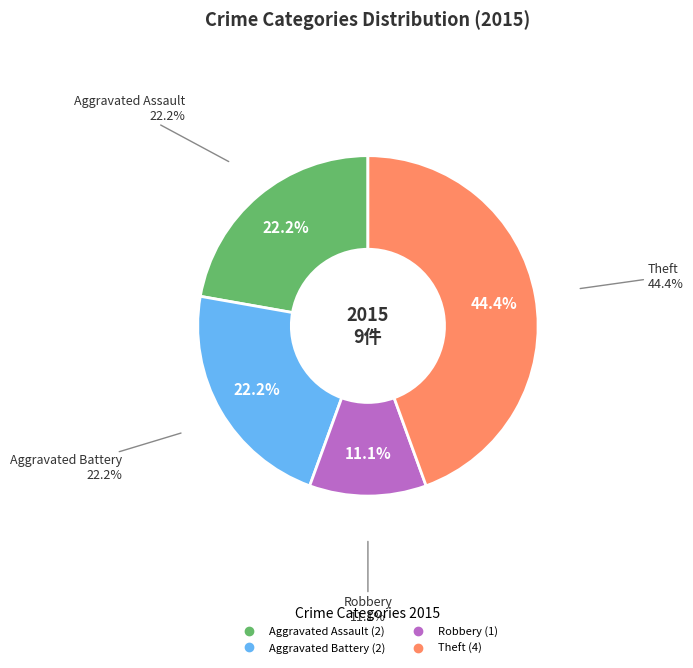

Does Aggravated Assault account for over 50% of the chart?

No